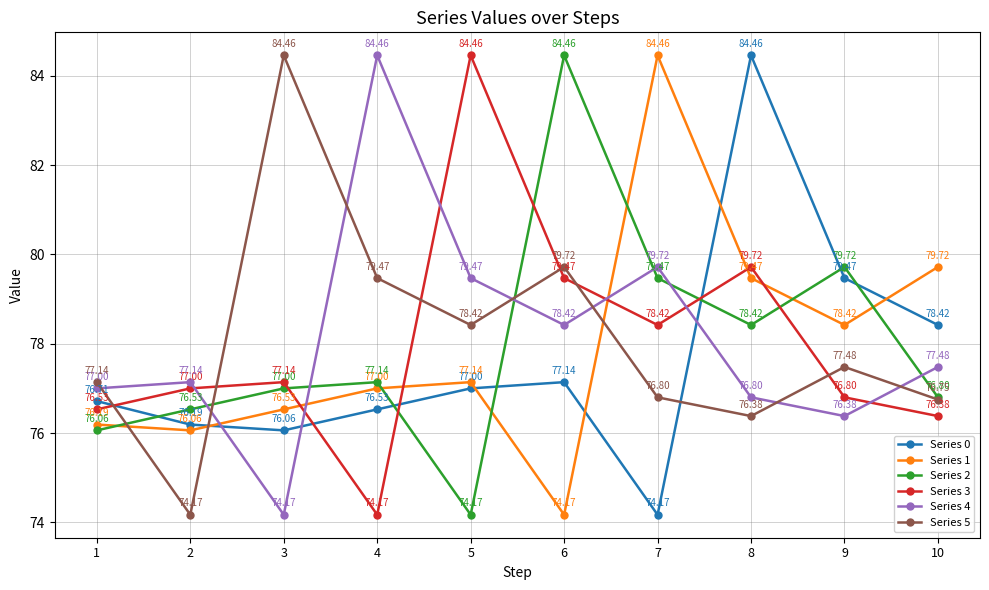

What is the minimum value for Series 1?

74.2